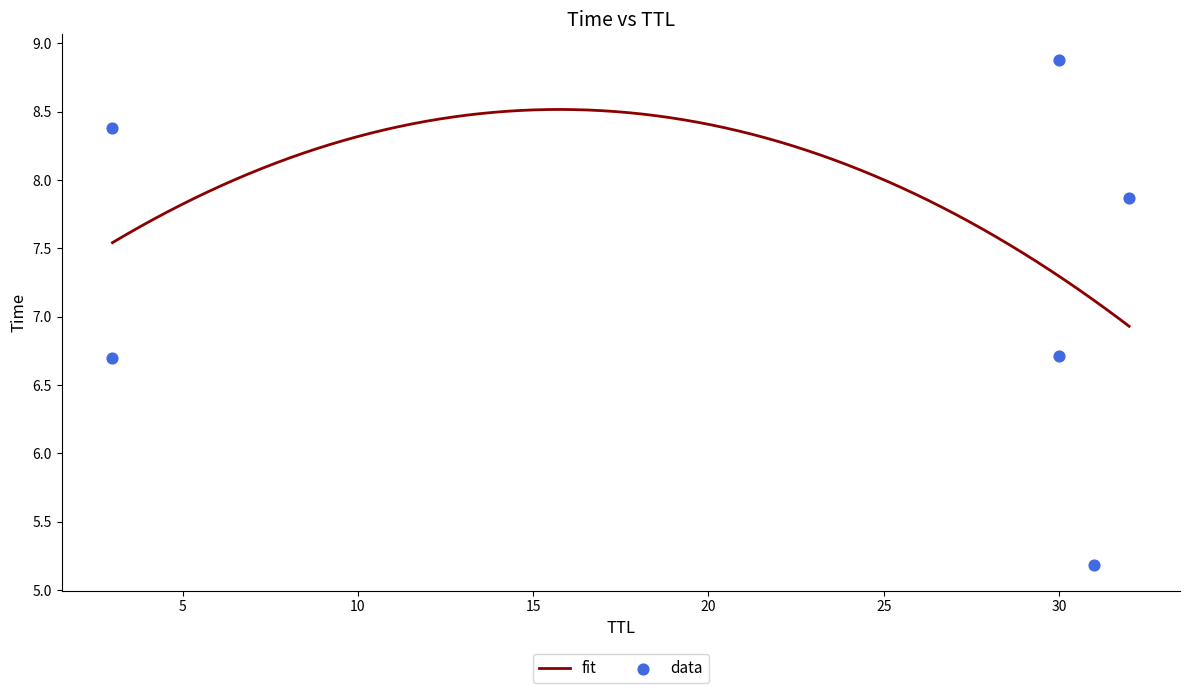

What is the ratio of the value at 30 to the value at 32?

0.9